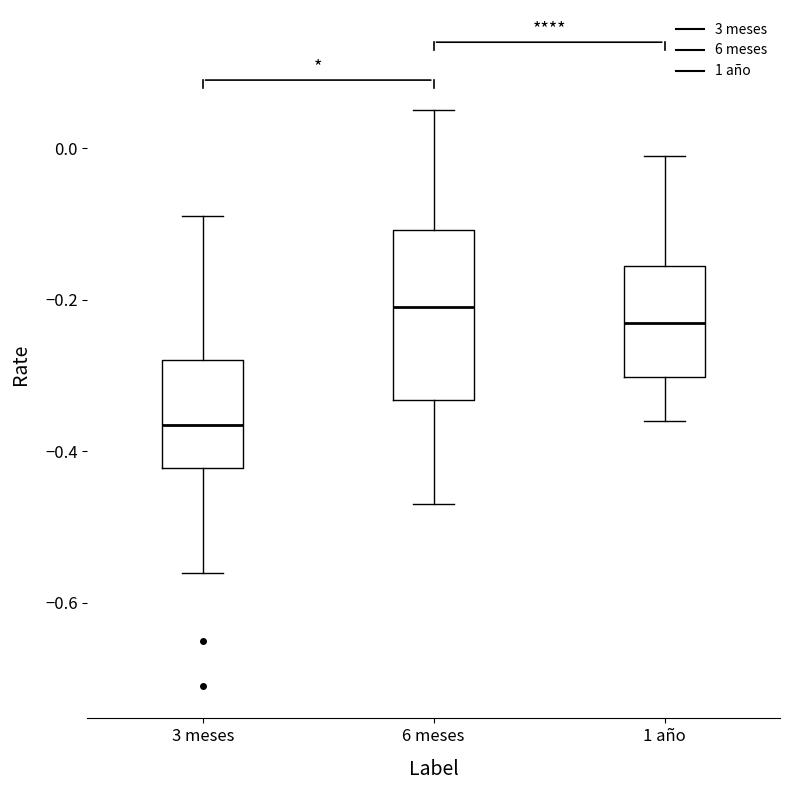

Where is the upper edge of the box for 3 meses on the y-axis? The values are not printed on the chart, so give them approximately, as read against the axis.

-0.28